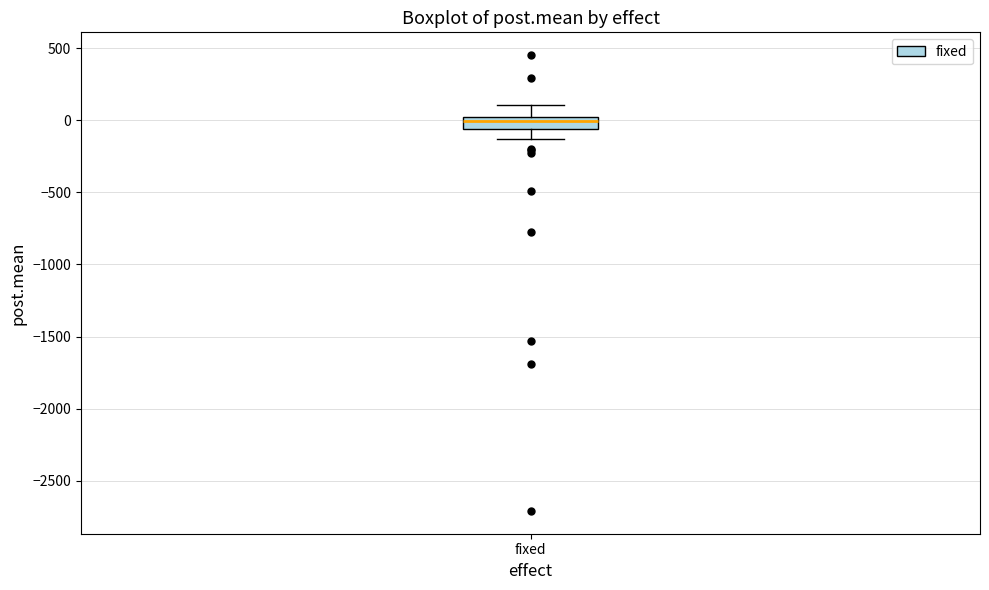

Read this box plot against the y-axis: the position of the median line, the range covered by the box, and the ends of both whiskers. The values are not printed on the chart, so give them approximately, as read against the axis.

median 0 (just below the box's upper edge), box -50 to 0, whiskers -150 to 100